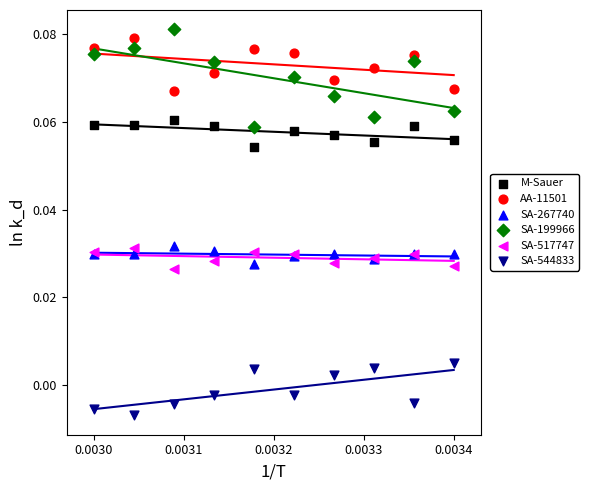

Which series has the largest Y range (max minus min)?

SA-199966